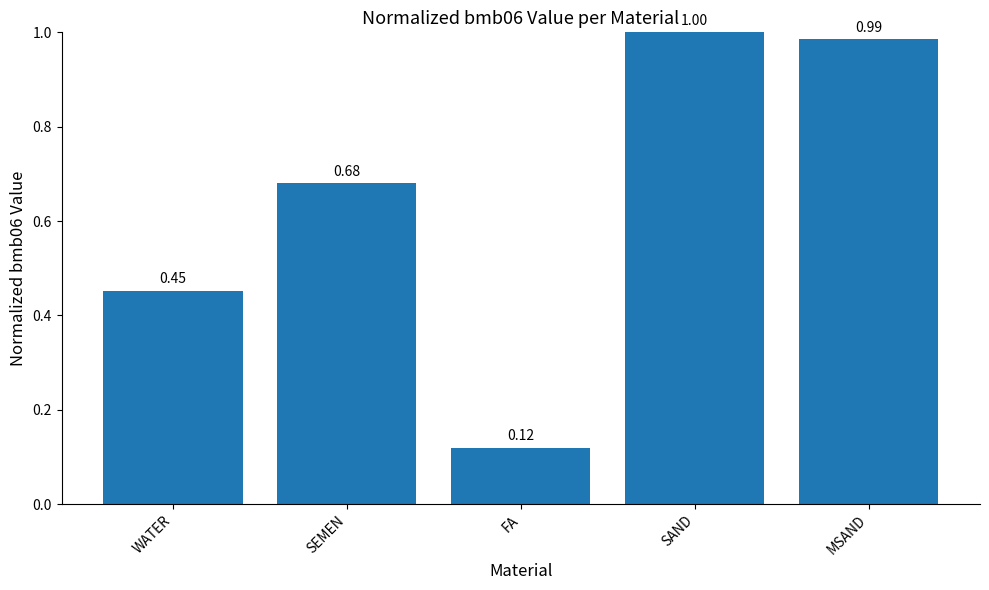

What is the maximum value shown in the chart?

1.0